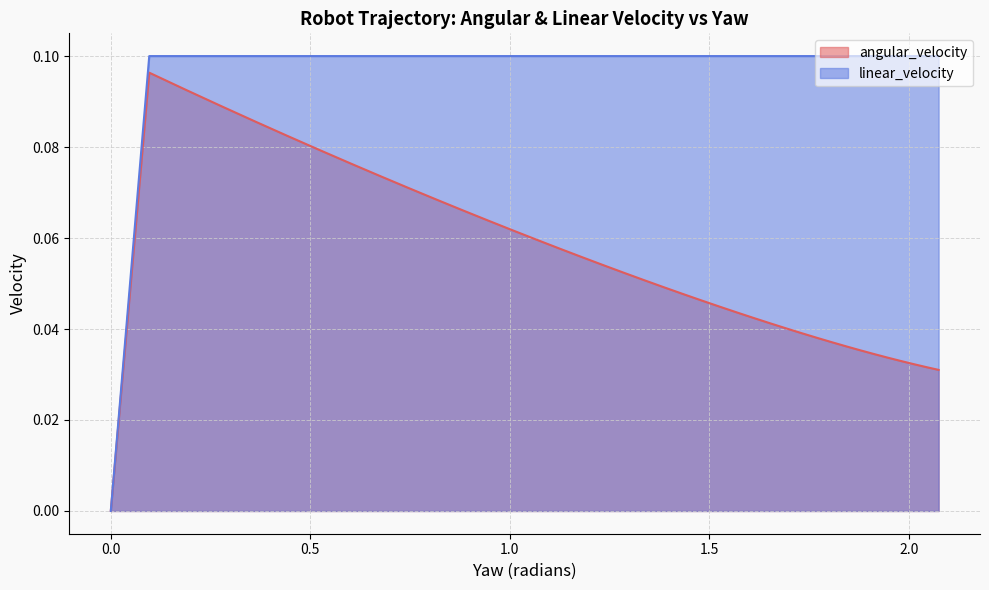

What is the difference between the maximum and minimum values in the linear_velocity series?

0.1